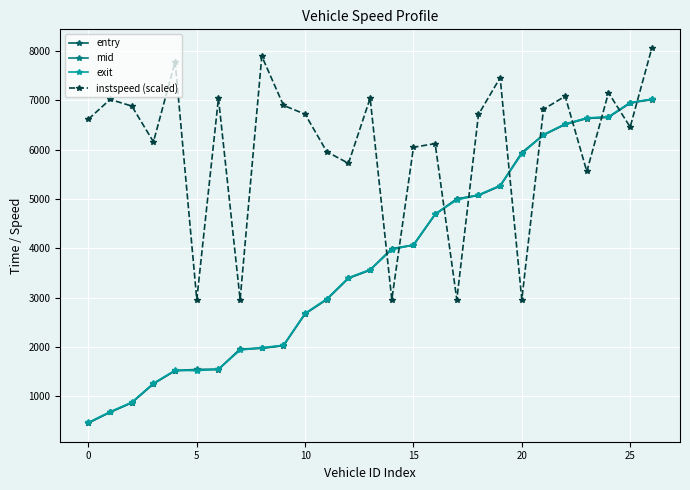

How many data points in entry are less than 3556?

13